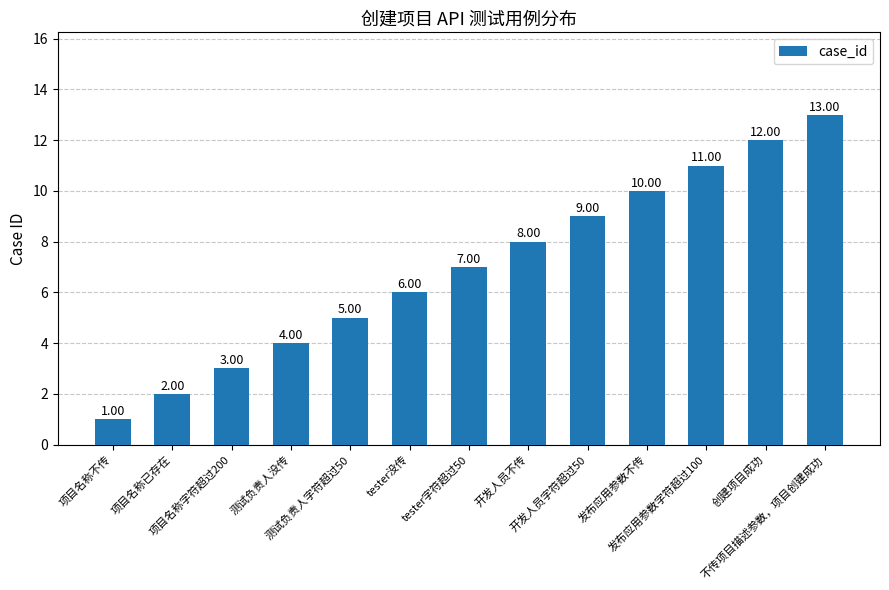

The chart shows a value of 2 at 测试负责人没传. True or false?

False